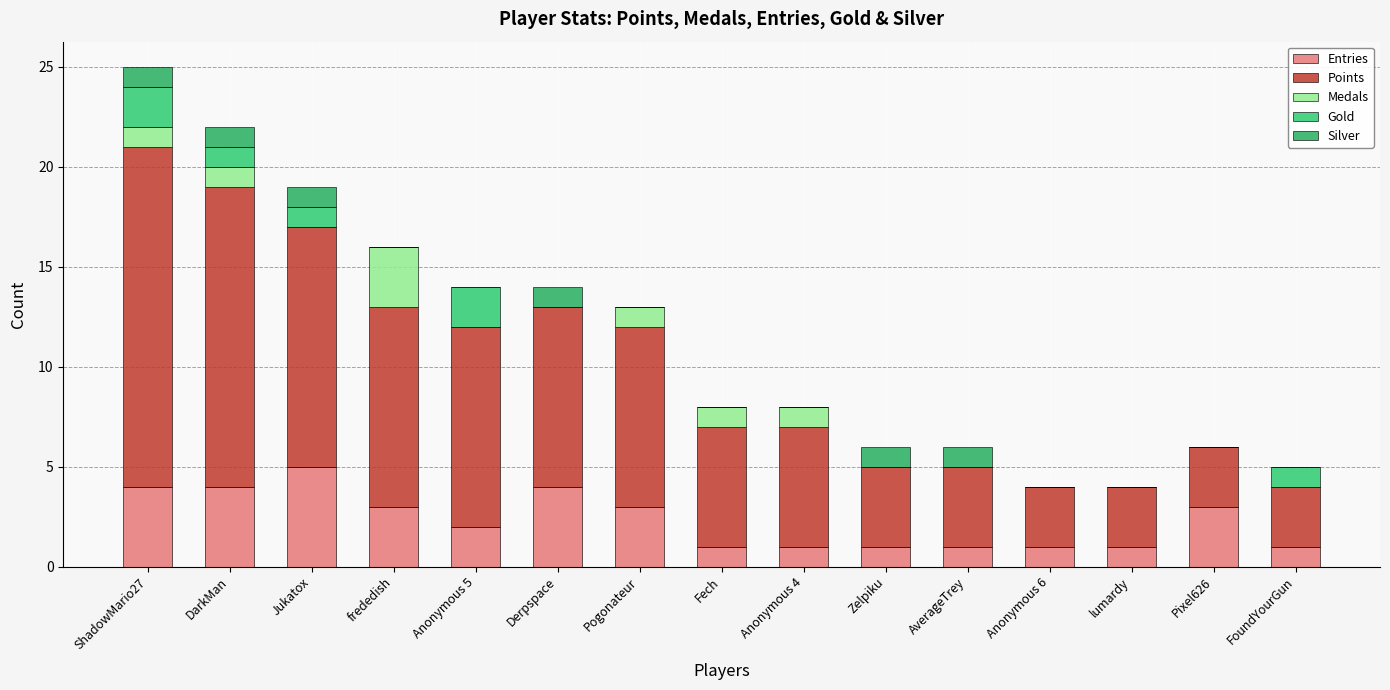

Which series has the largest total across all categories?

Points